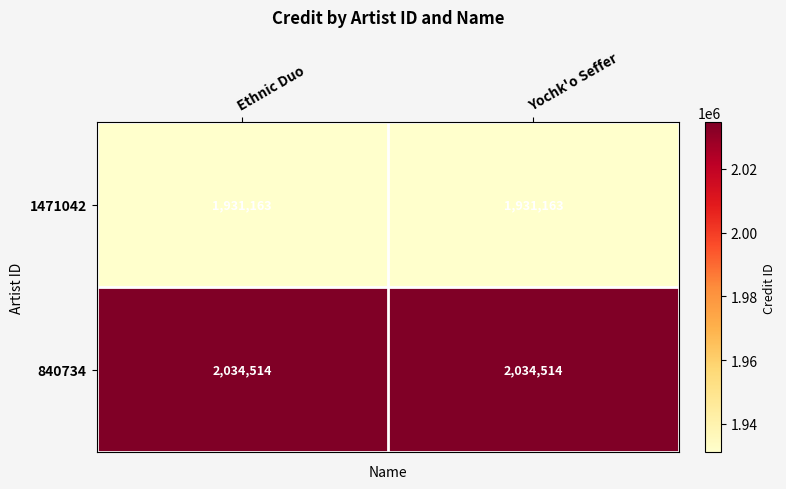

Reading left to right, list all the values displayed in this chart.

1471042: 1931163	1931163
840734: 2034514	2034514